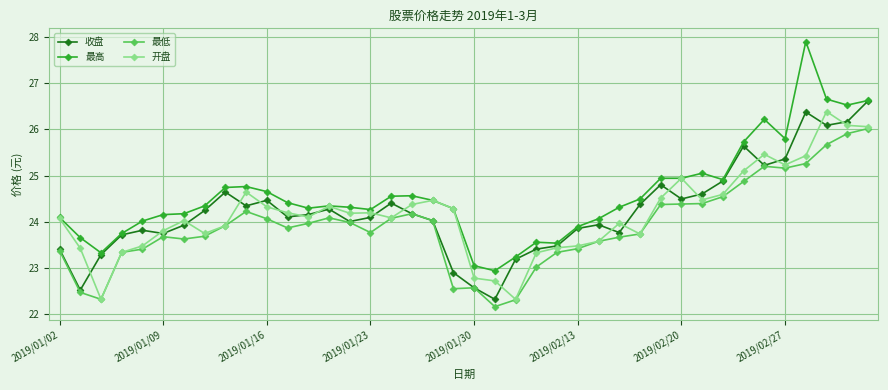

Which series has the largest total across all categories?

最高